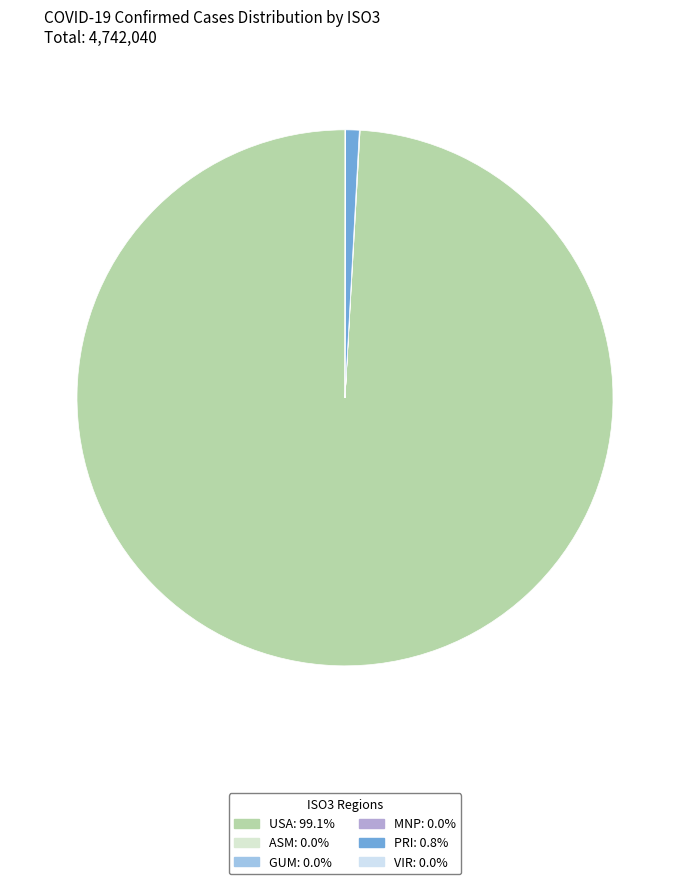

To the nearest percent, what is the combined percentage of GUM and USA?

99%